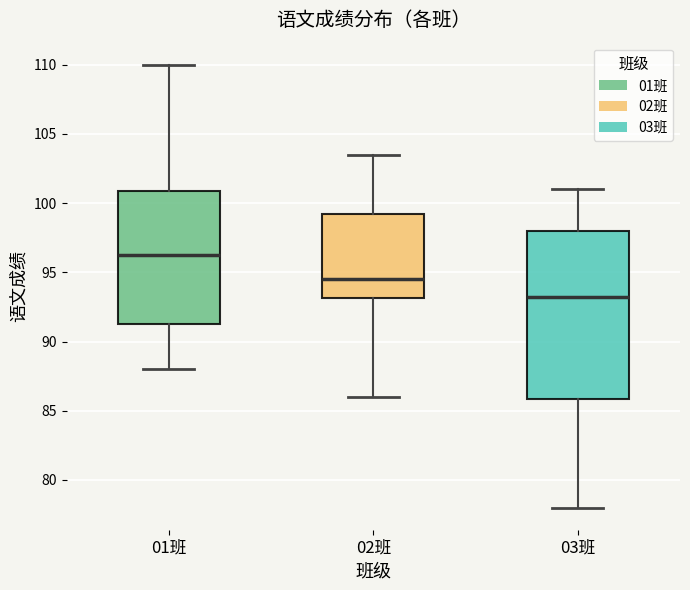

Which box has the lowest median line?

03班